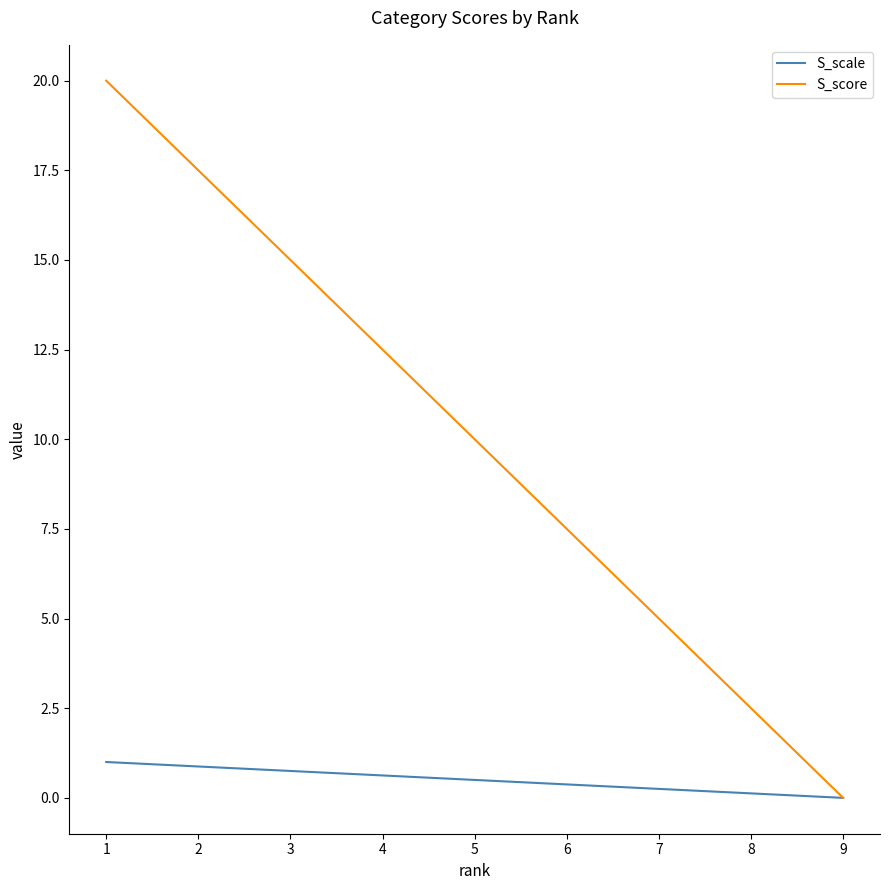

At how many categories does at least one series exceed 17?

2